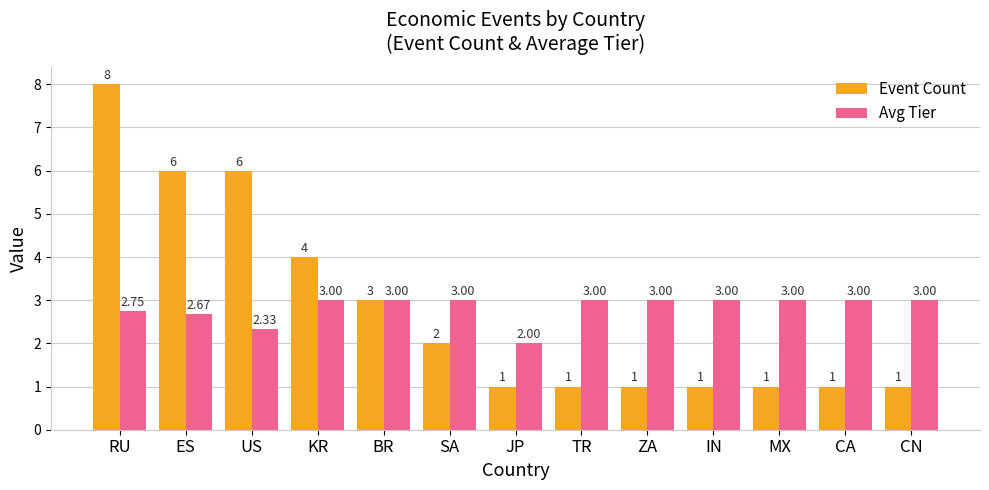

At which category is the sum across all series the highest?

RU